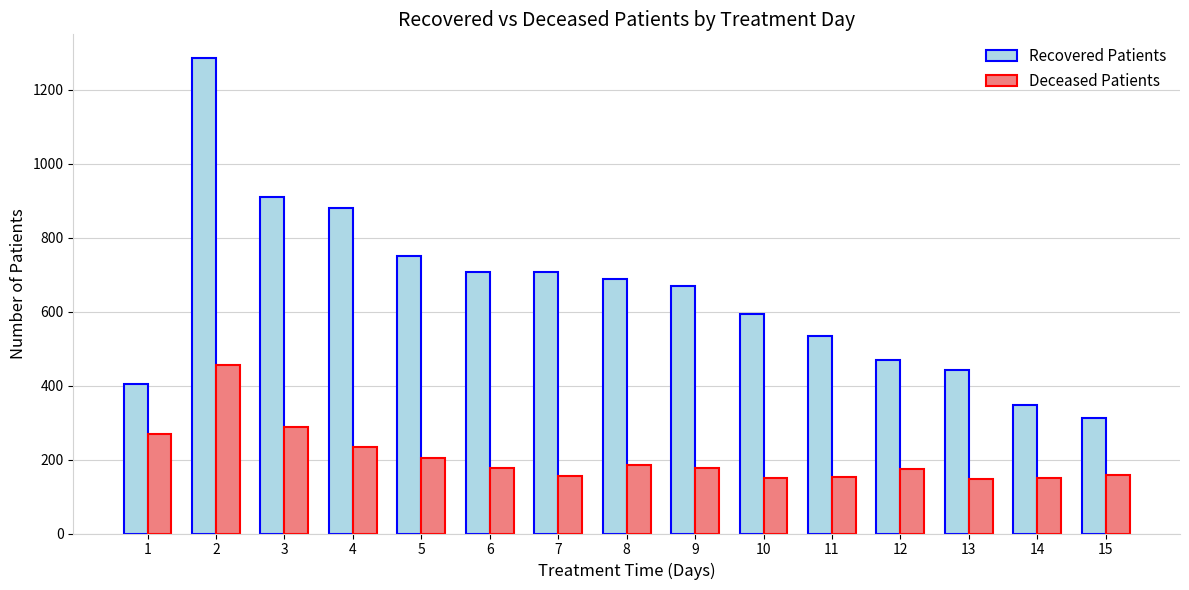

At which label does Deceased Patients first exceed 176?

1